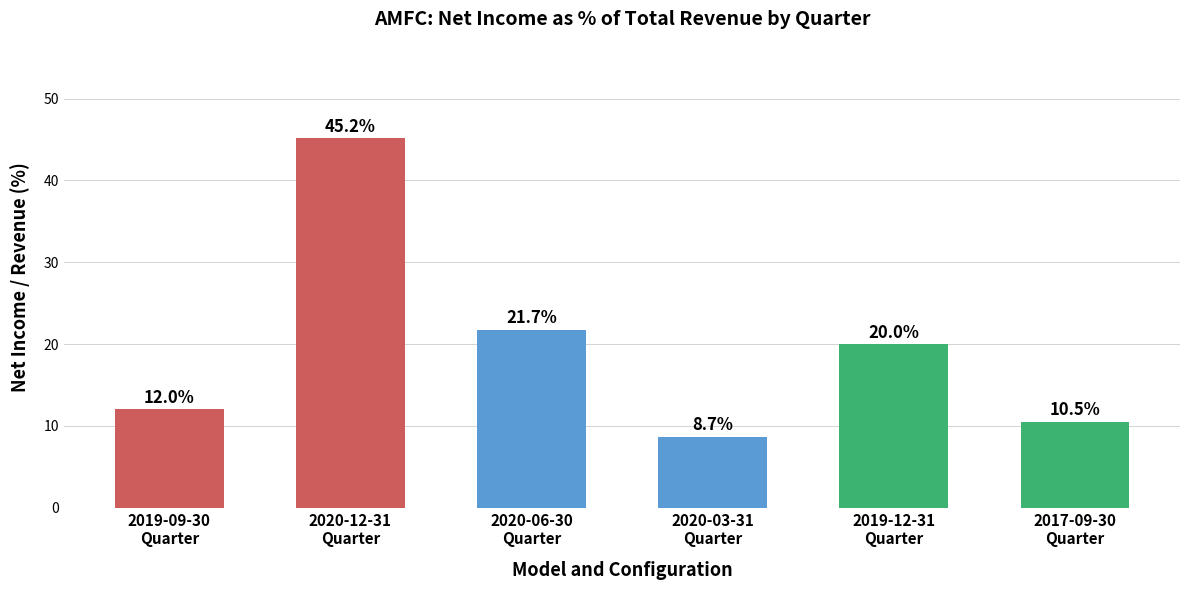

Reading left to right, what are all the values shown in this chart?

12.0	45.2	21.7	8.7	20.0	10.5